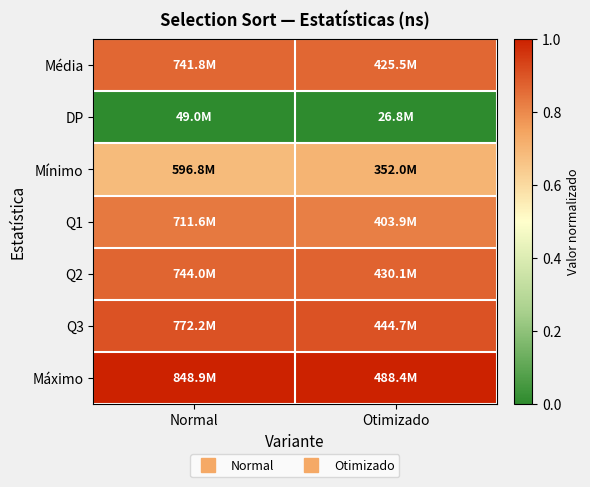

Reading left to right, extract all data points from this chart.

Média: Normal=0.9	Otimizado=0.9
DP: Normal=0.0	Otimizado=0.0
Mínimo: Normal=0.7	Otimizado=0.7
Q1: Normal=0.8	Otimizado=0.8
Q2: Normal=0.9	Otimizado=0.9
Q3: Normal=0.9	Otimizado=0.9
Máximo: Normal=1.0	Otimizado=1.0